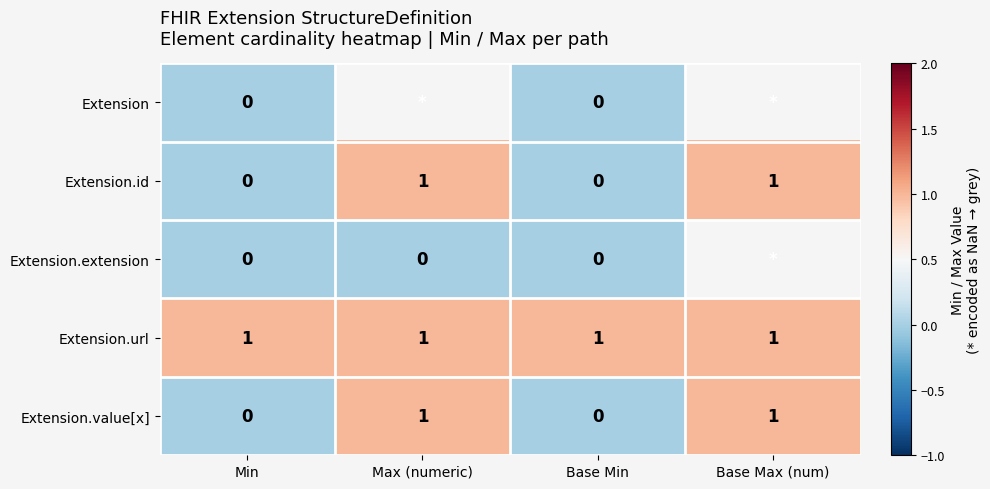

What is the total value across all series at Base Min?

1